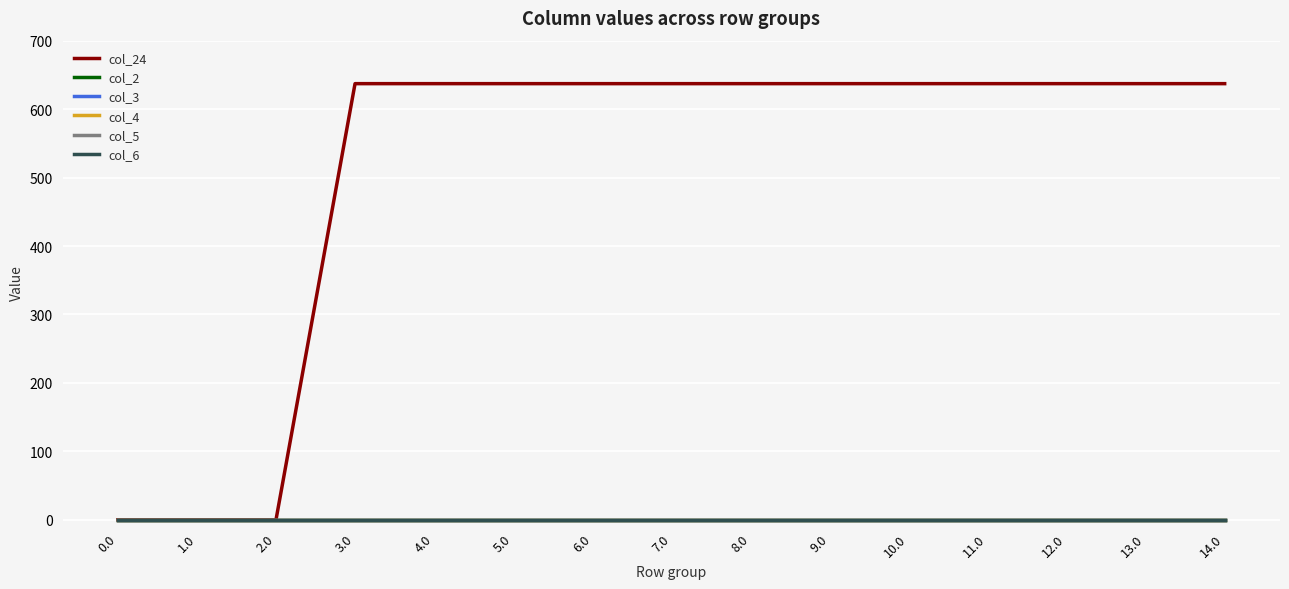

What are all the series names shown in the legend?

col_24, col_2, col_3, col_4, col_5, col_6